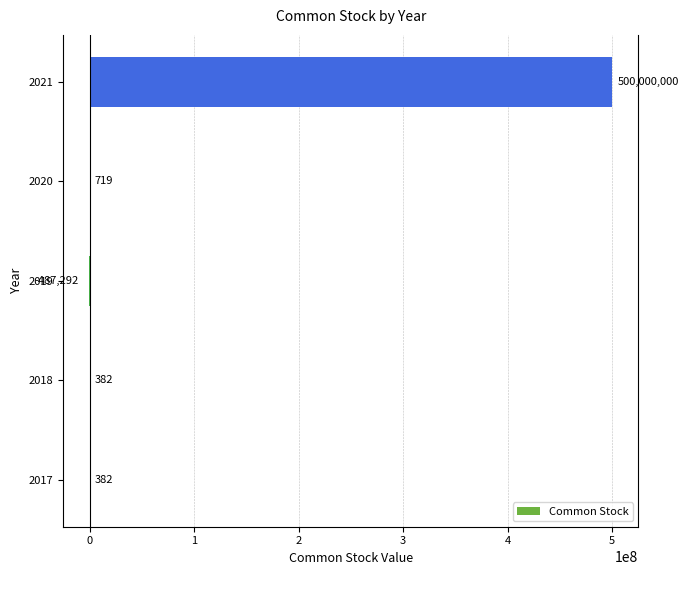

The value at 2019 is -487292. True or false?

True